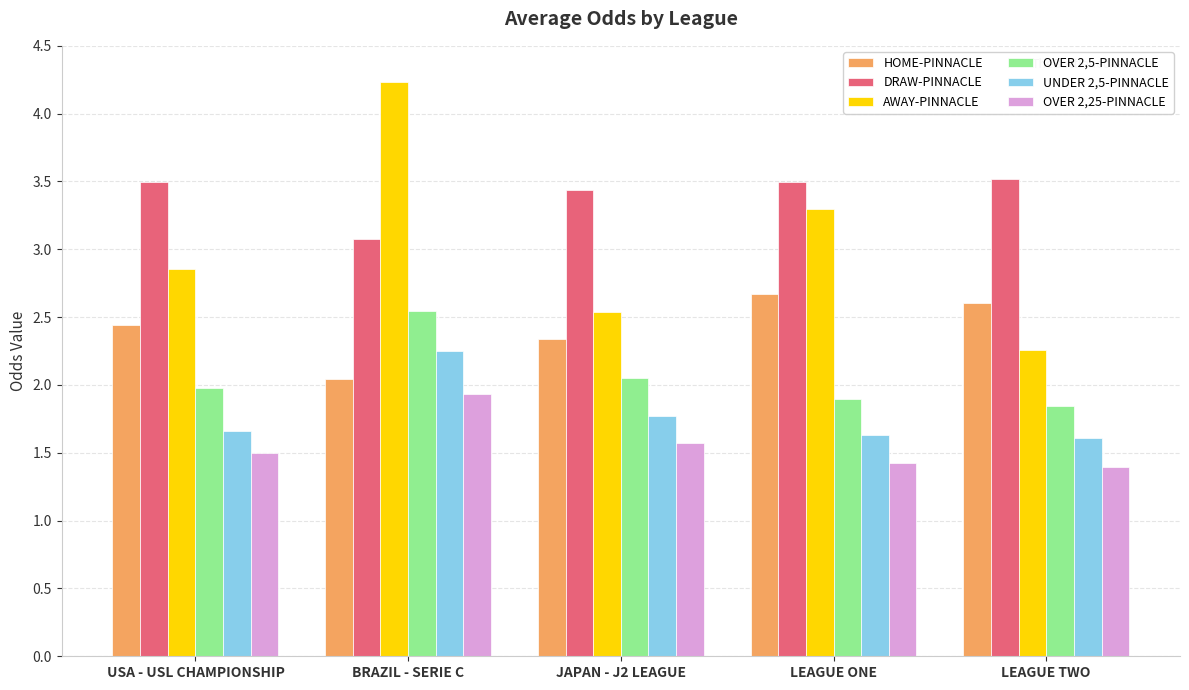

Between BRAZIL - SERIE C and JAPAN - J2 LEAGUE, which series saw the biggest shift?

AWAY-PINNACLE